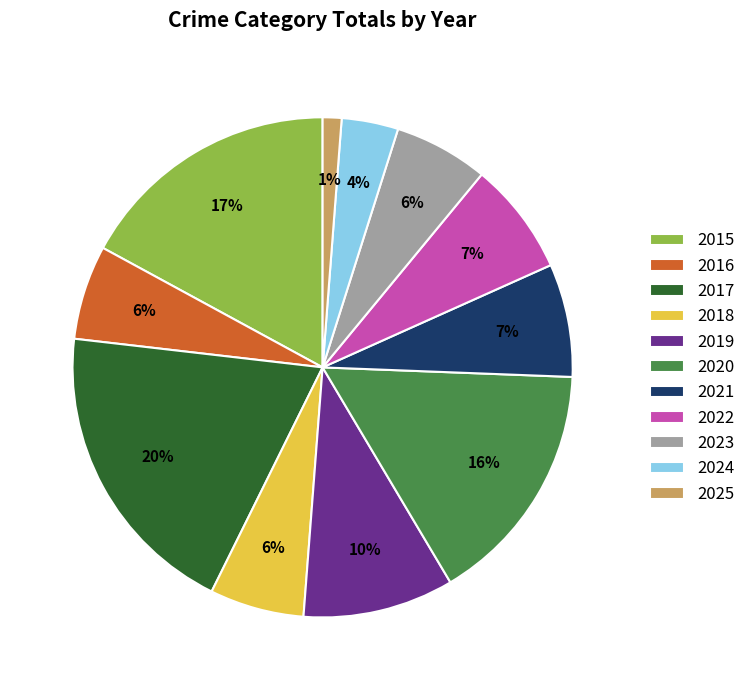

True or false: 2019 accounts for 1% of the total.

False